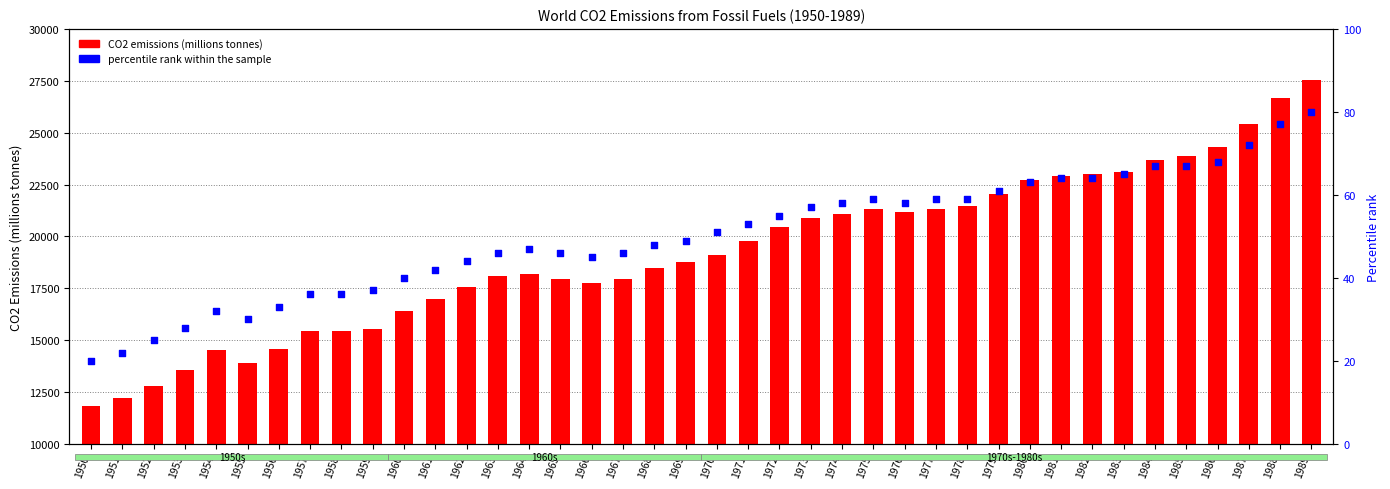

Which series has the largest Y range (max minus min)?

CO2 emissions (millions tonnes)